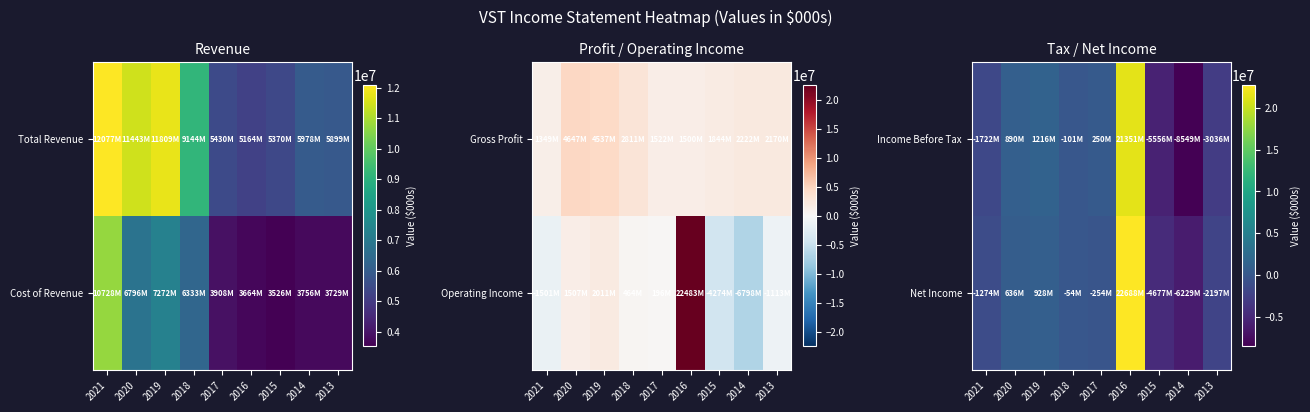

What is the greatest value displayed?

22688000